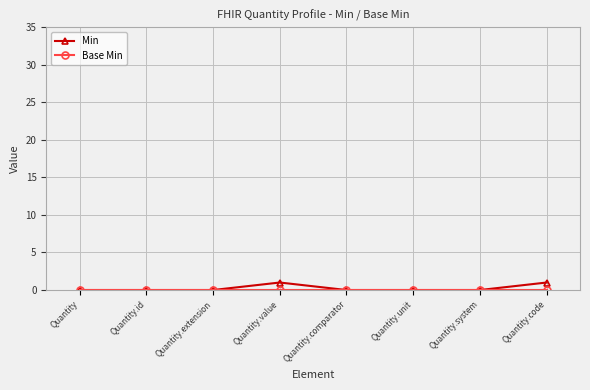

Which series has the widest spread of values?

Min